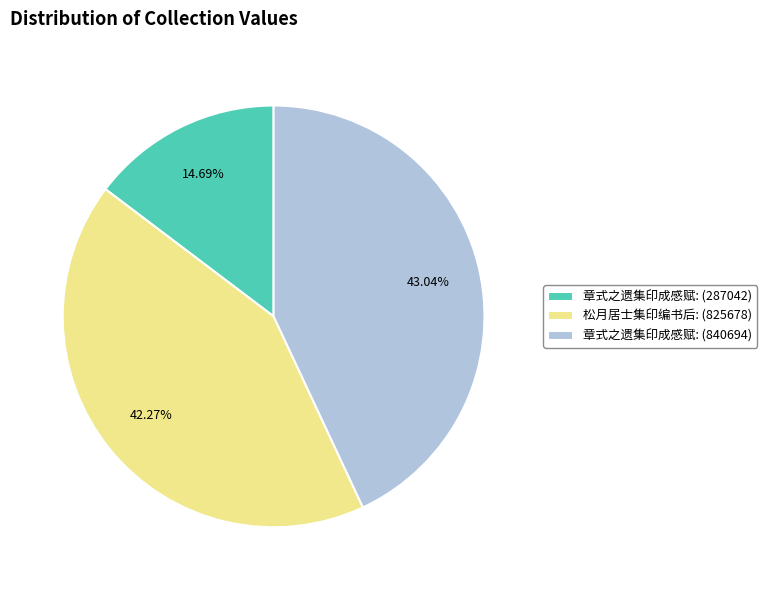

Which category has the biggest portion of the pie?

章式之遗集印成感赋: (840694)